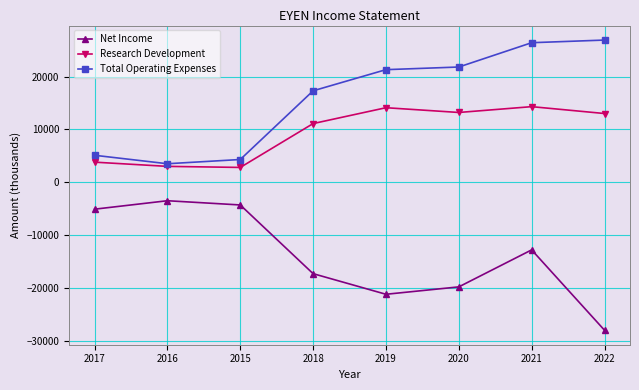

What is the minimum value shown in the chart?

-28000